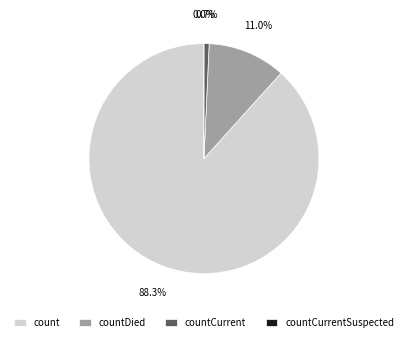

Count the number of slices in the pie.

4